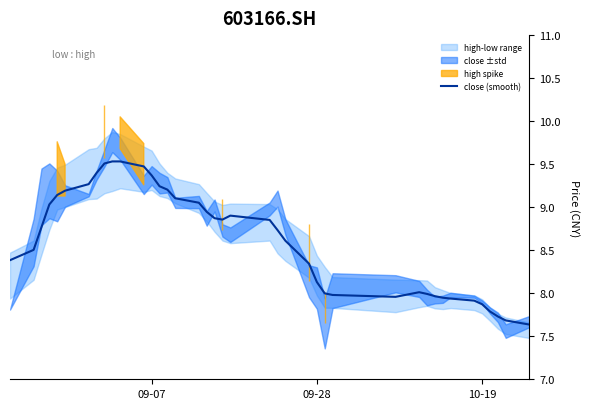

Does the chart have visible grid lines?

No